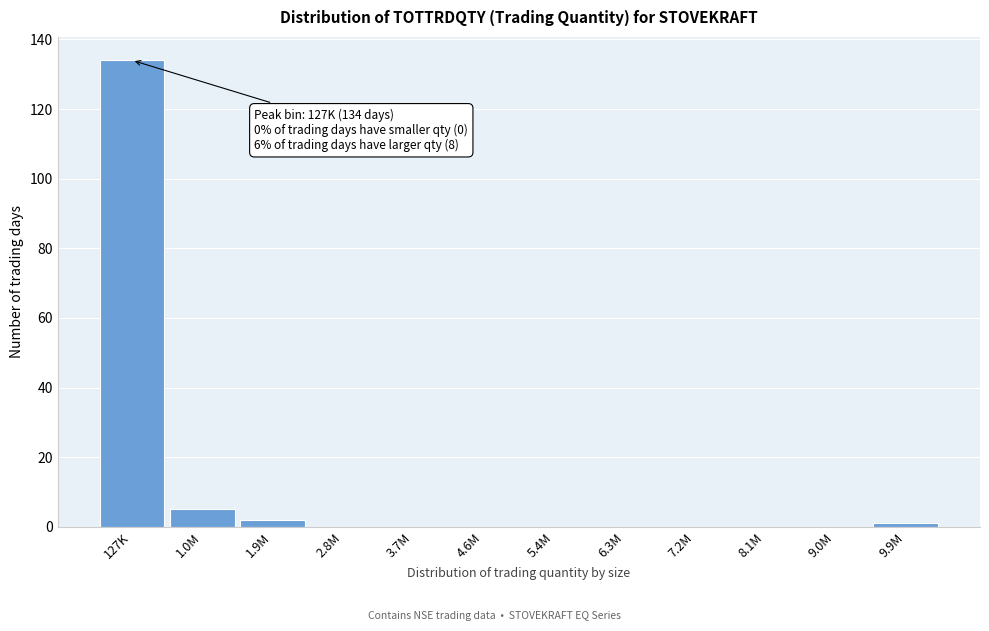

Reading left to right, list all the values displayed in this chart.

127K=134	1.0M=5	1.9M=2	2.8M=0	3.7M=0	4.6M=0	5.4M=0	6.3M=0	7.2M=0	8.1M=0	9.0M=0	9.9M=1